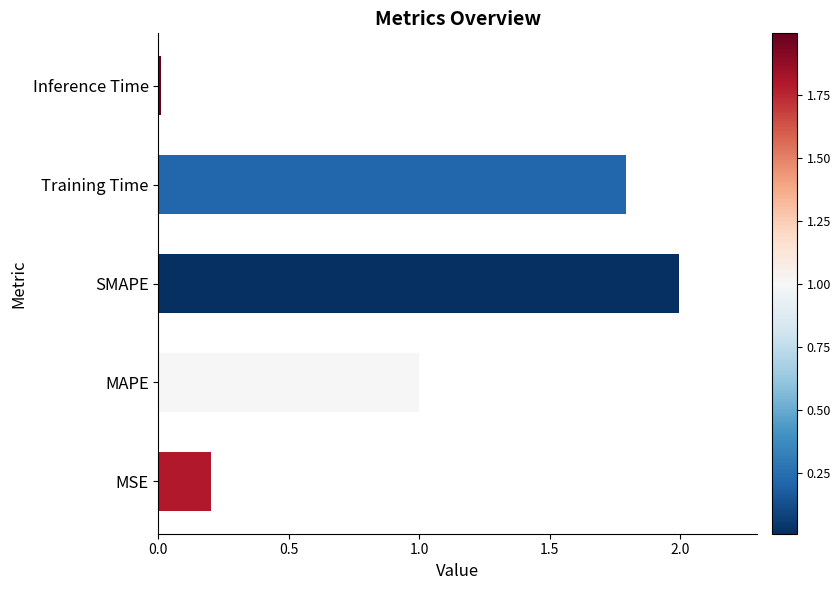

Does the chart contain stacked bars?

No